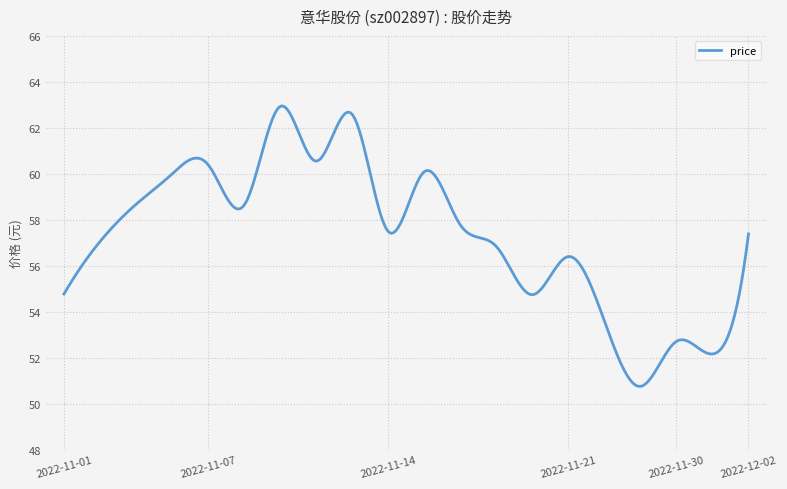

What is the maximum value shown in the chart?

63.0